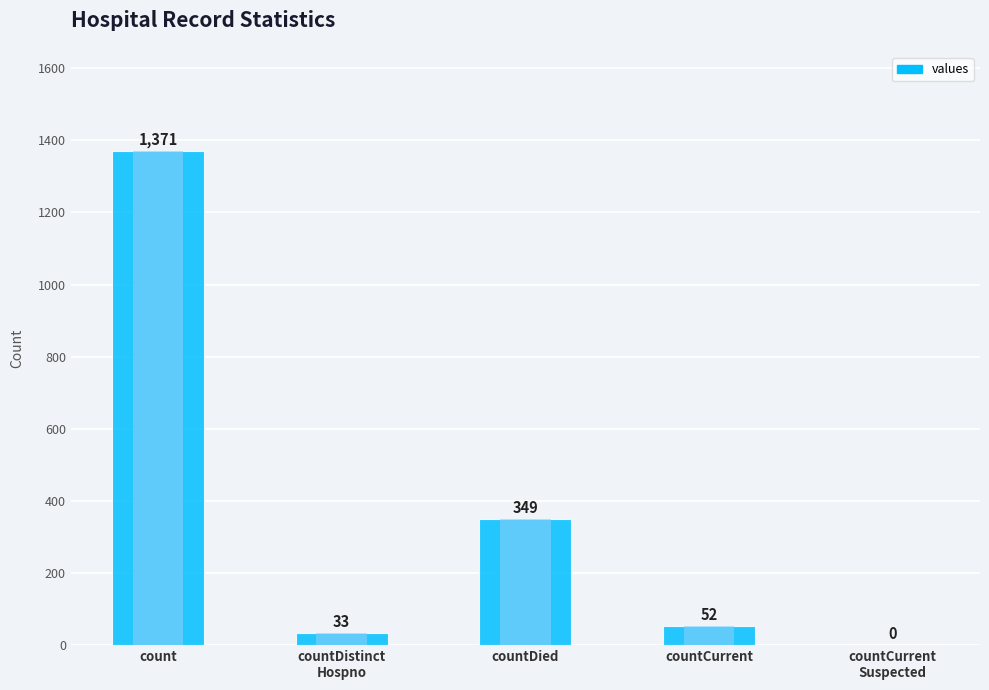

What is the sum of the values at countDied and countDistinct
Hospno?

382